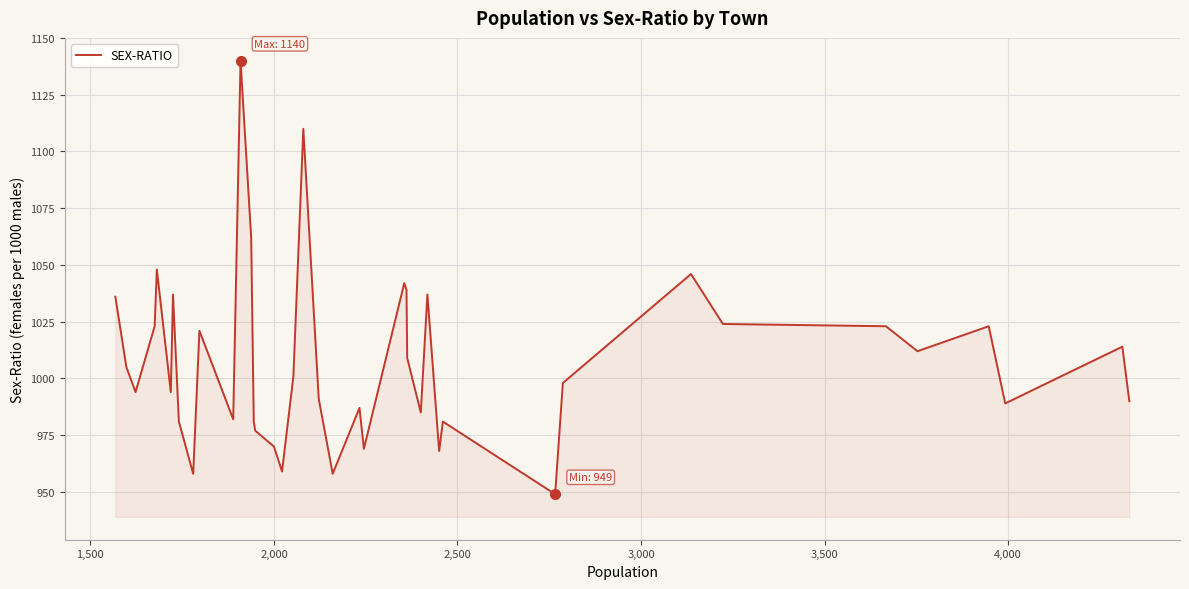

What is the smallest value displayed?

949